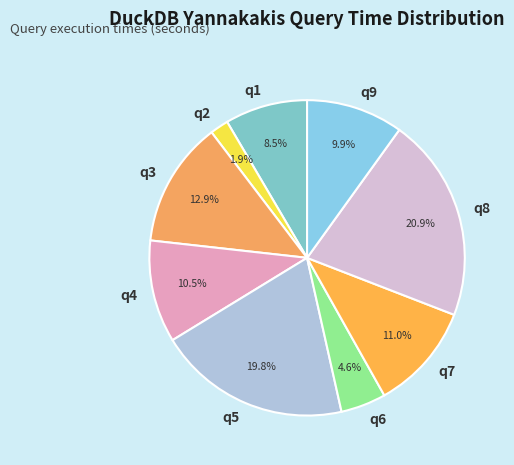

Is it true that q8 is 21% of the pie?

True